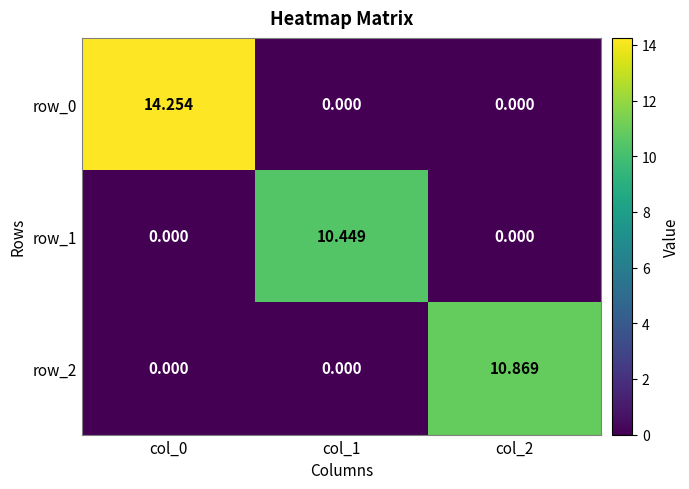

Which category has the lowest value across all series?

col_1